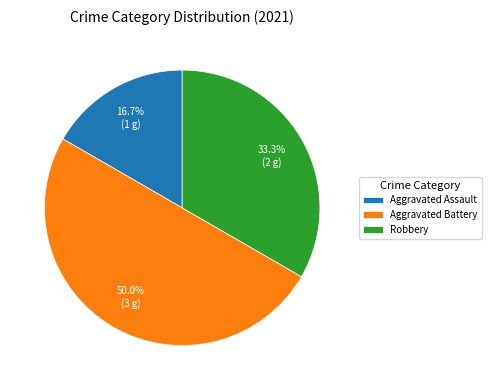

Approximately how many times larger is the value at Robbery compared to Aggravated Battery?

0.7